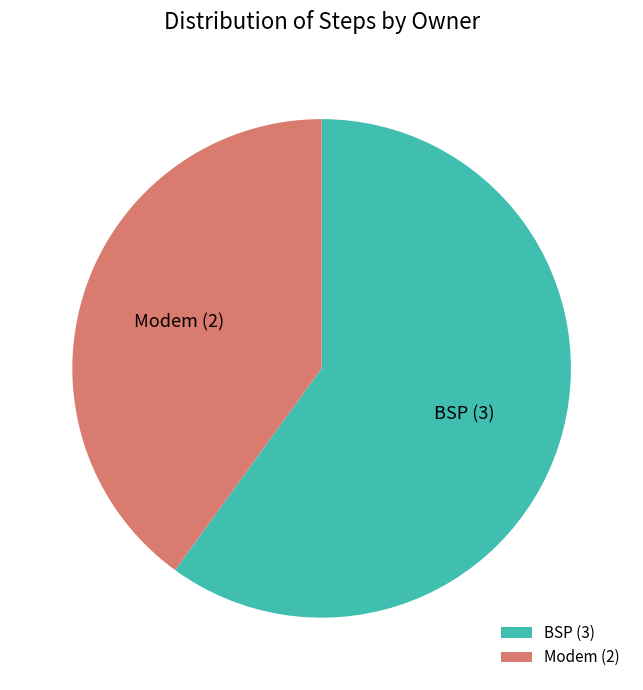

Does BSP account for over 50% of the chart?

Yes